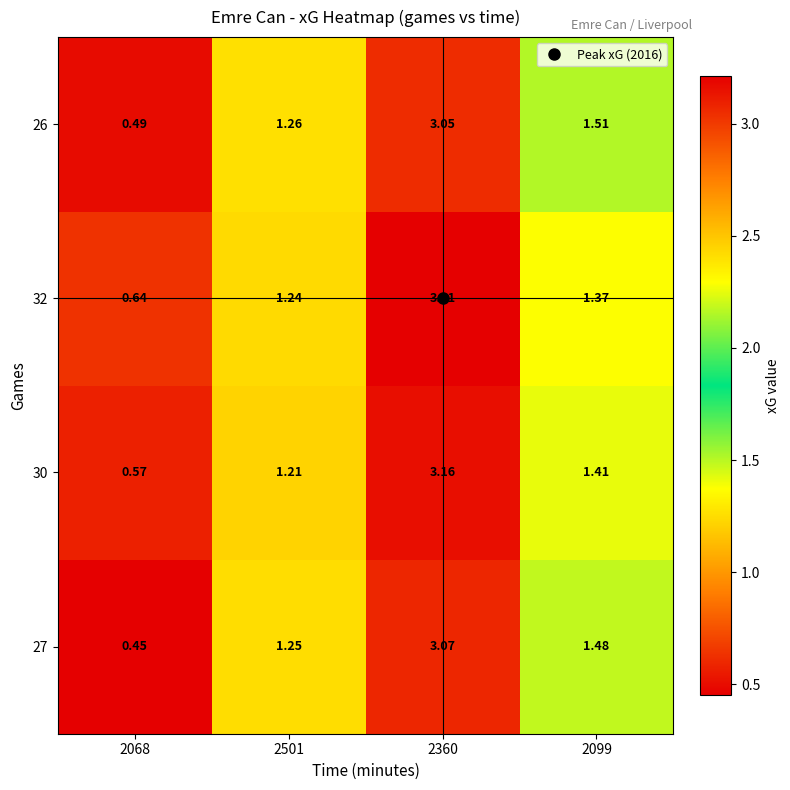

Is the value of 27 at 2068 greater than the value of 32 at 2068?

No